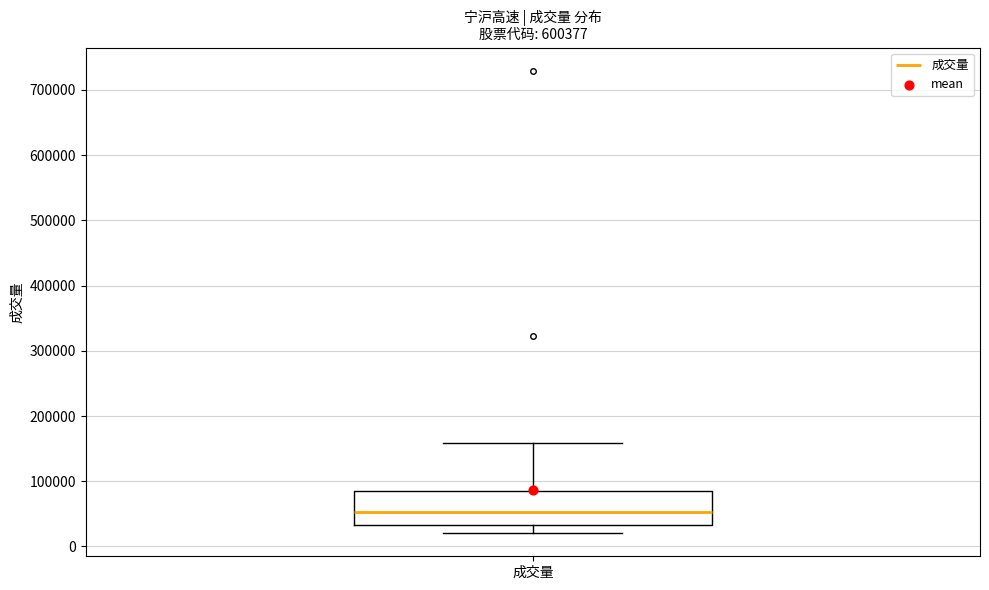

Read this box plot against the y-axis: the position of the median line, the range covered by the box, and the ends of both whiskers. The values are not printed on the chart, so give them approximately, as read against the axis.

median 50000, box 30000 to 90000, whiskers 20000 to 160000